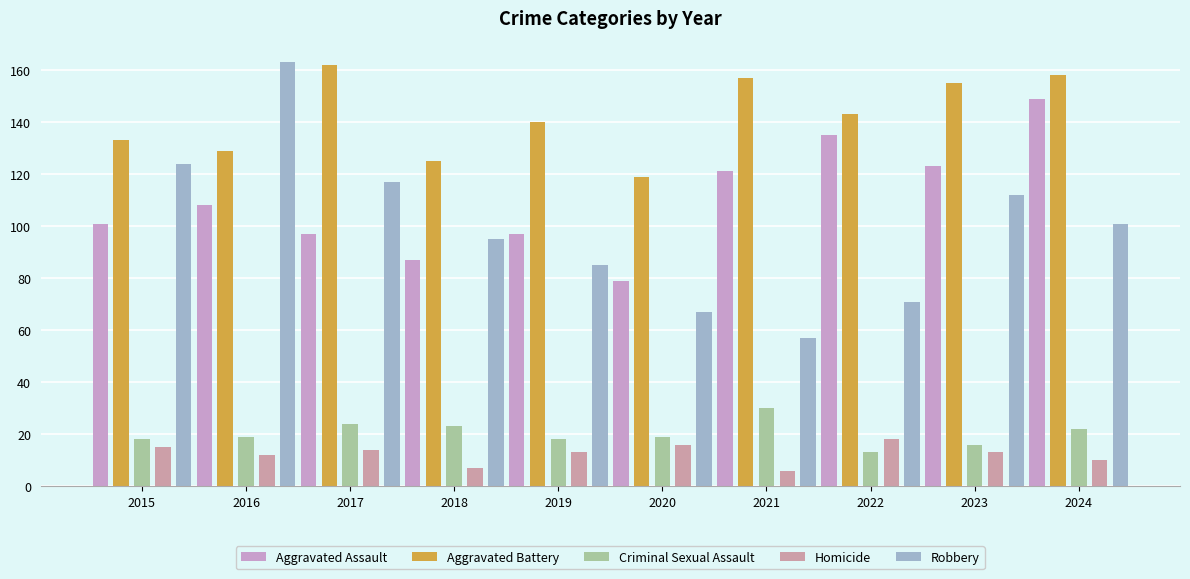

At 2018, list the series in order from largest to smallest.

Aggravated Battery, Robbery, Aggravated Assault, Criminal Sexual Assault, Homicide